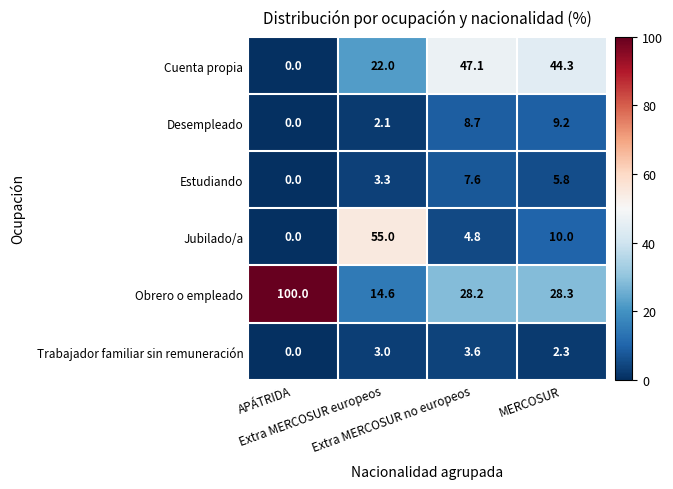

Which series has the largest total across all categories?

Obrero o empleado